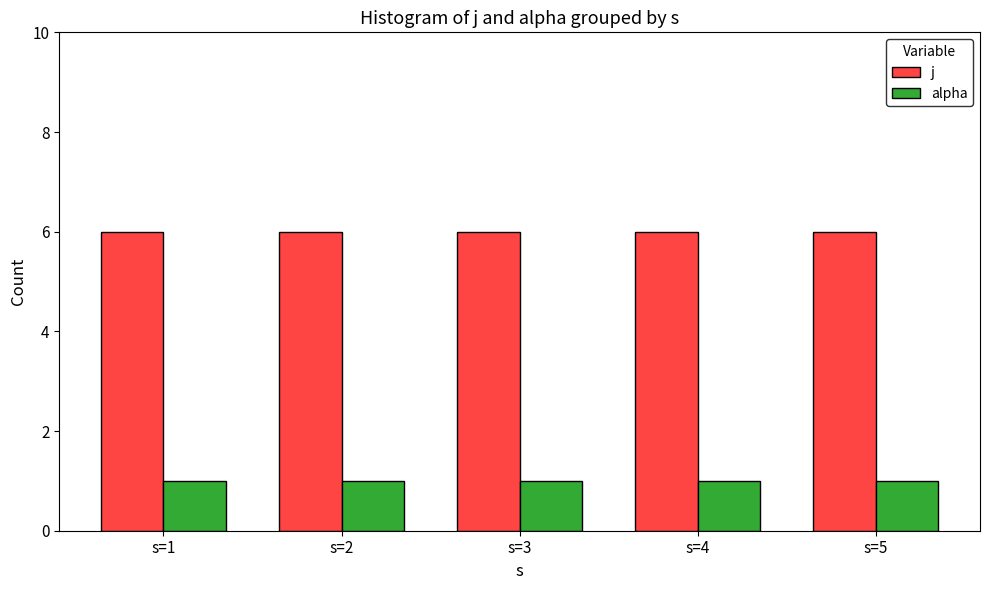

What is the total value across all series at s=3?

7